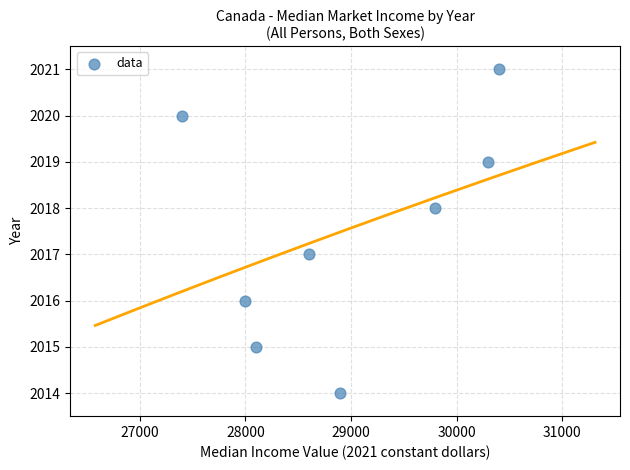

What is the average Y value?

2018